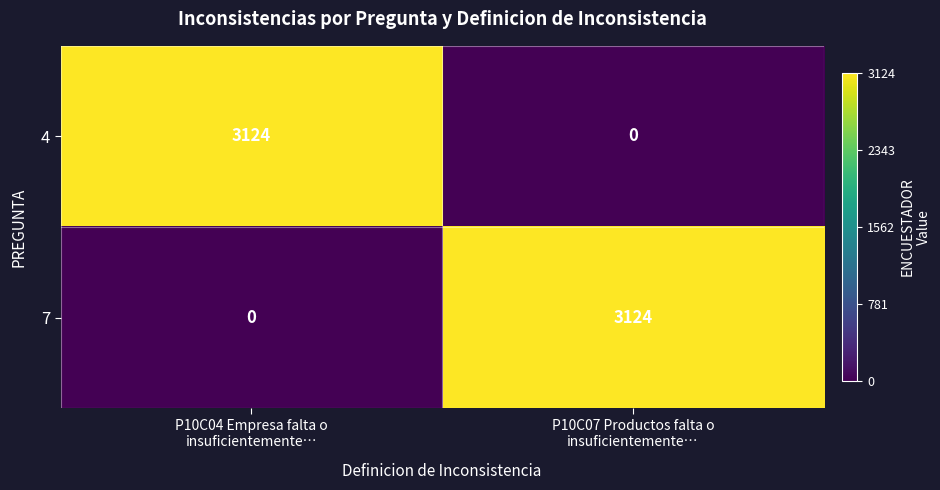

Reading left to right, extract all data points from this chart.

4: 3124	0
7: 0	3124